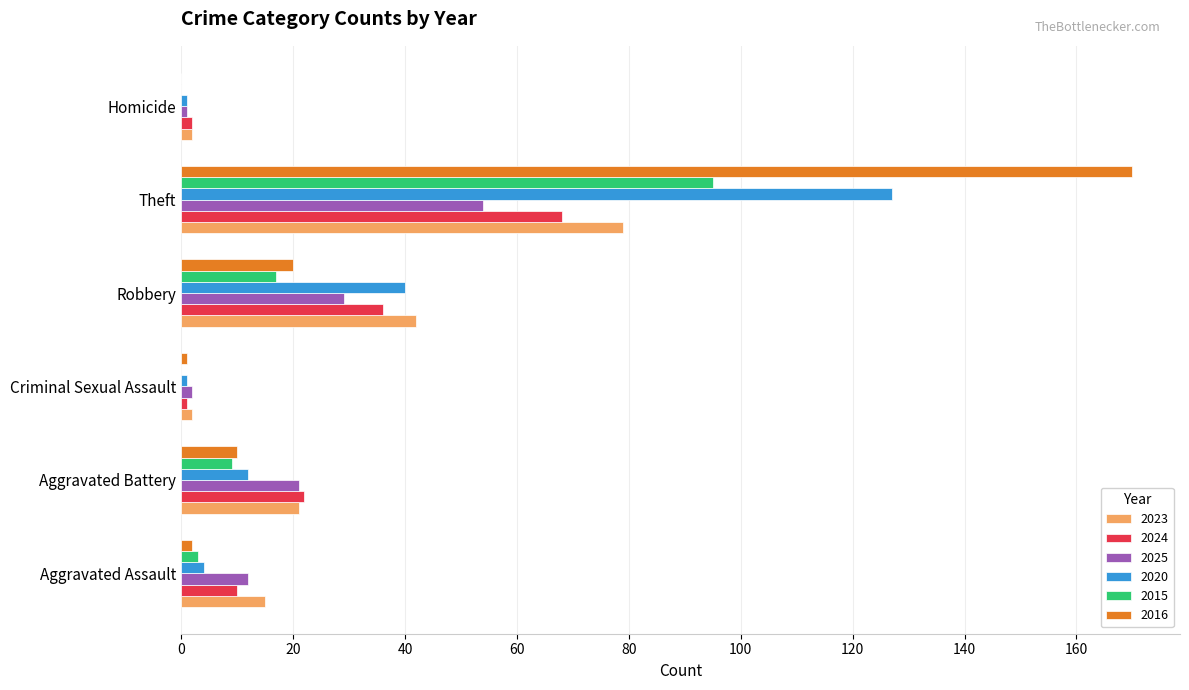

What is the approximate value of 2023 at Aggravated Battery, to the nearest 5?

20